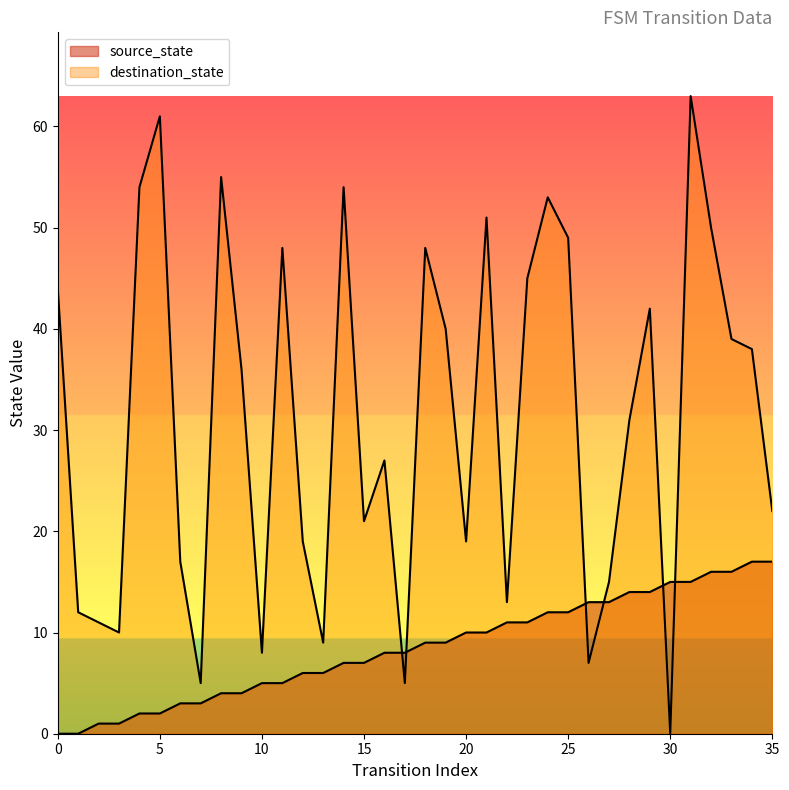

The value of source_state at 27 is 13. True or false?

True